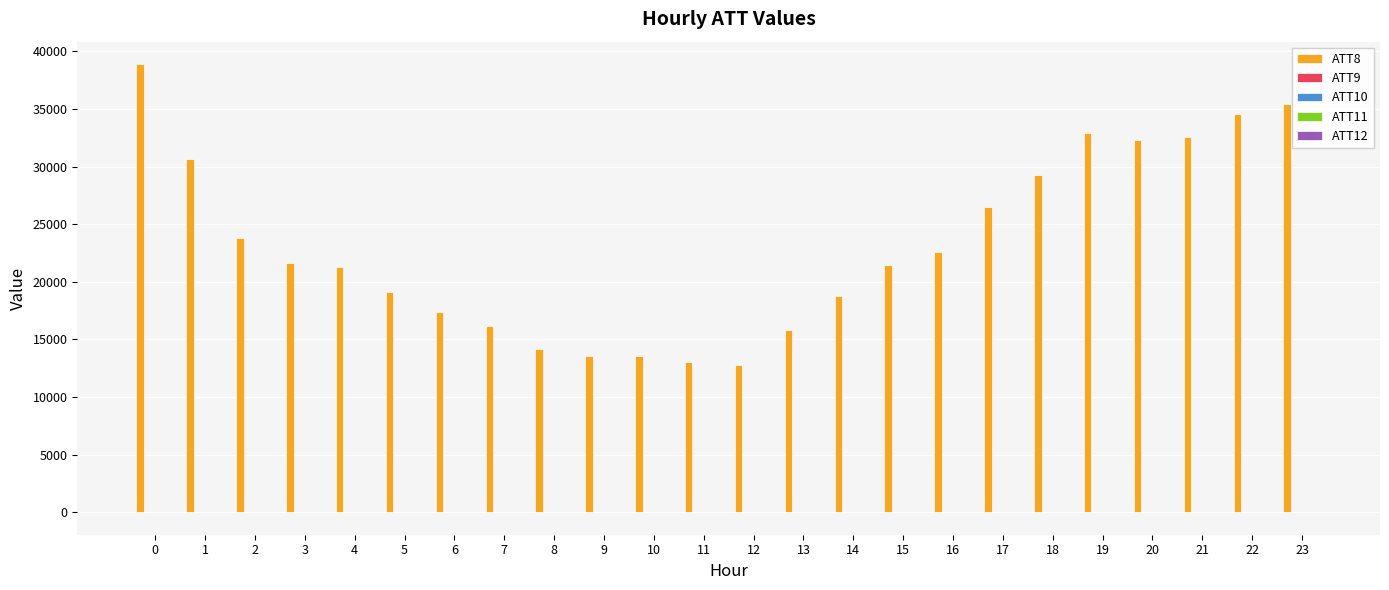

Which series has the largest total across all categories?

ATT8